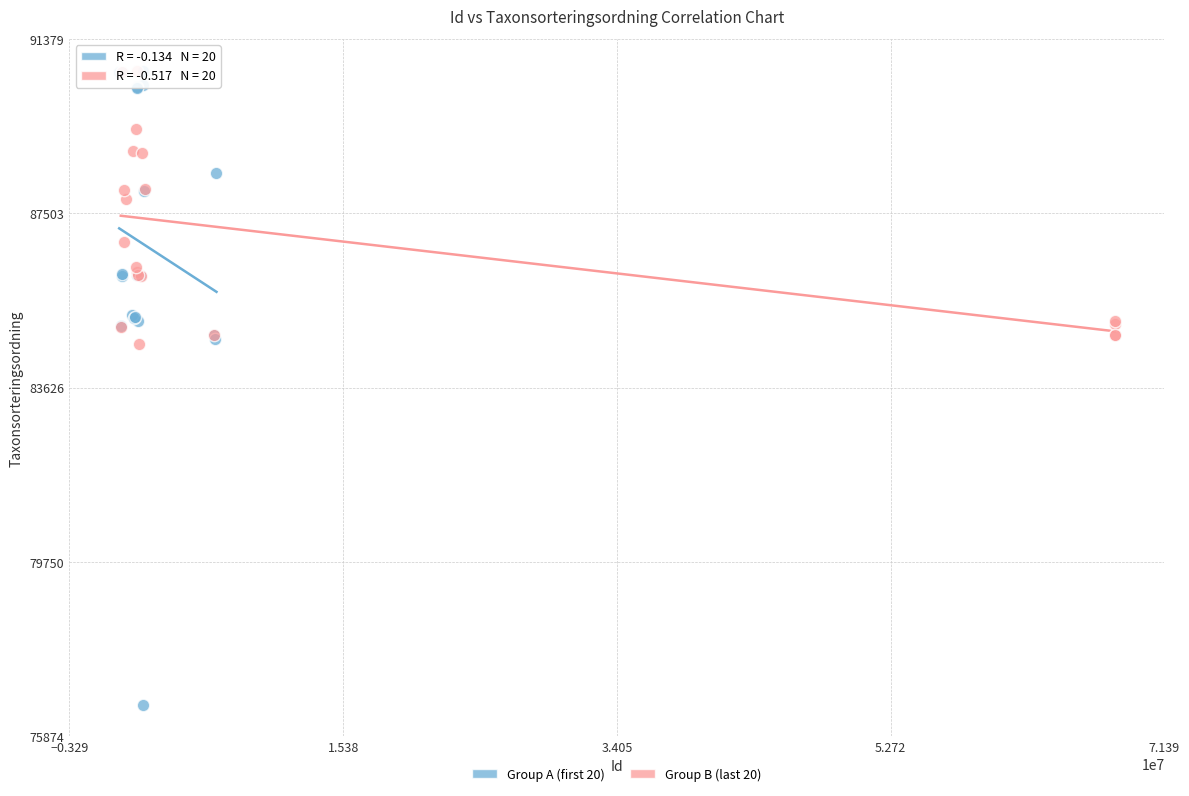

Which series has the largest Y range (max minus min)?

Group A (first 20)